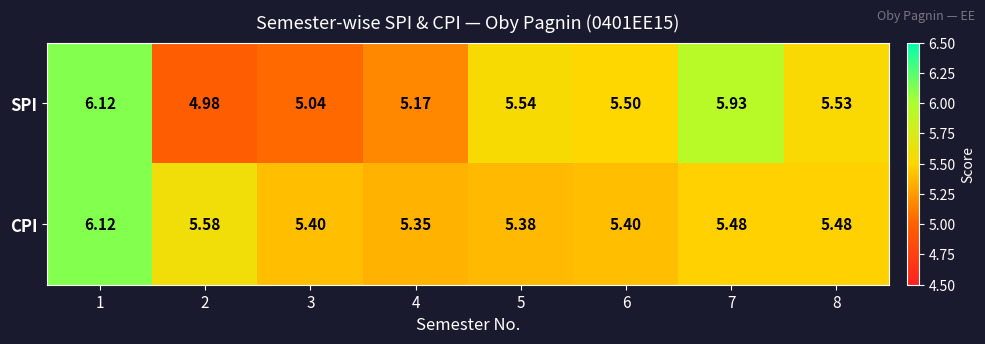

Which series has the largest range (max minus min)?

SPI